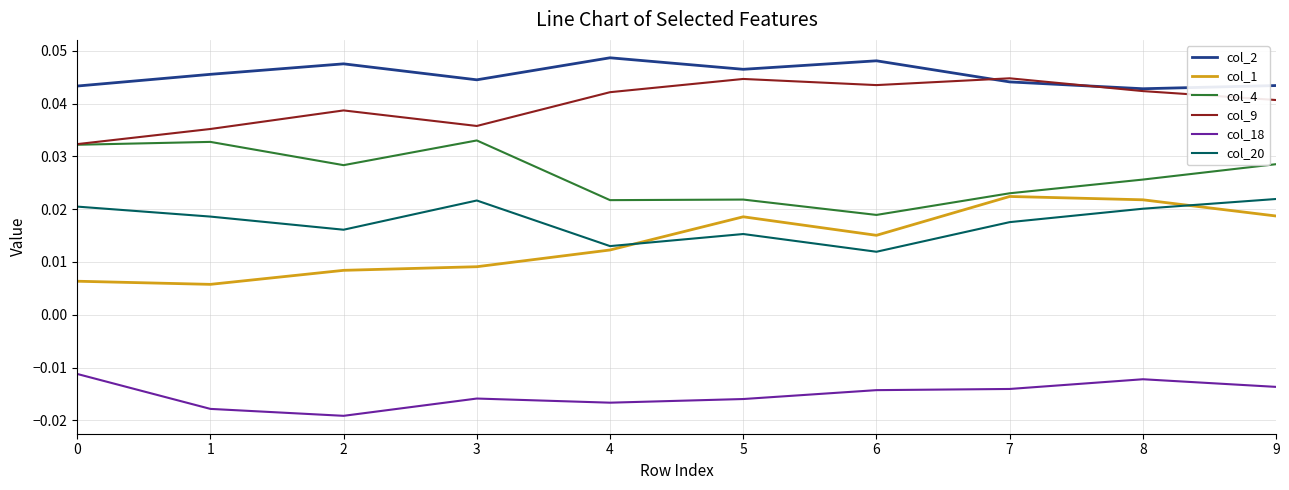

True or false: col_18 and col_4 intersect in this chart.

False